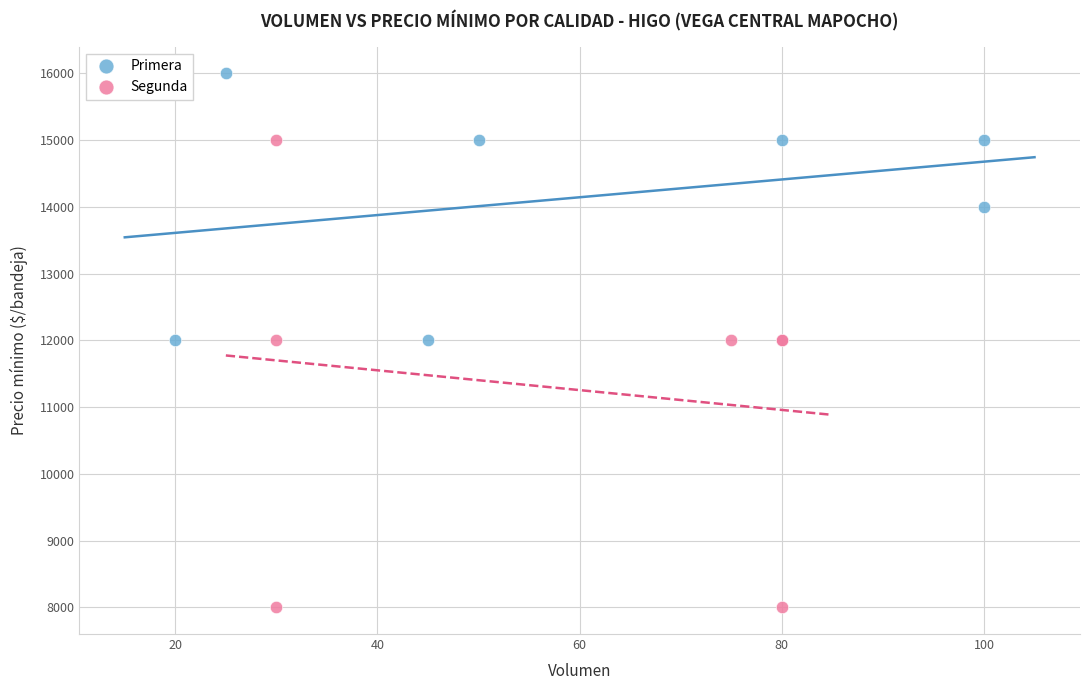

Which series has the largest Y range (max minus min)?

Segunda